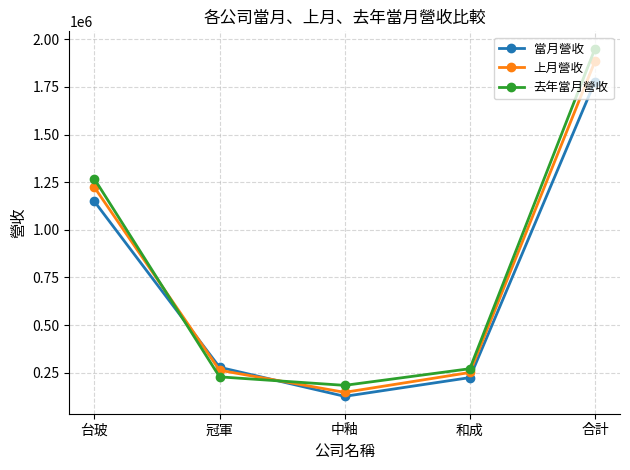

Does the chart display data point markers on the line(s)?

Yes